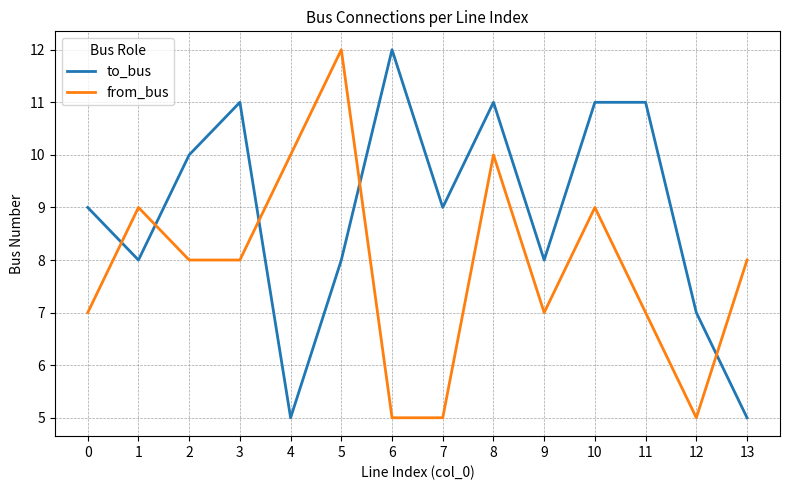

At which category is the sum across all series the highest?

8